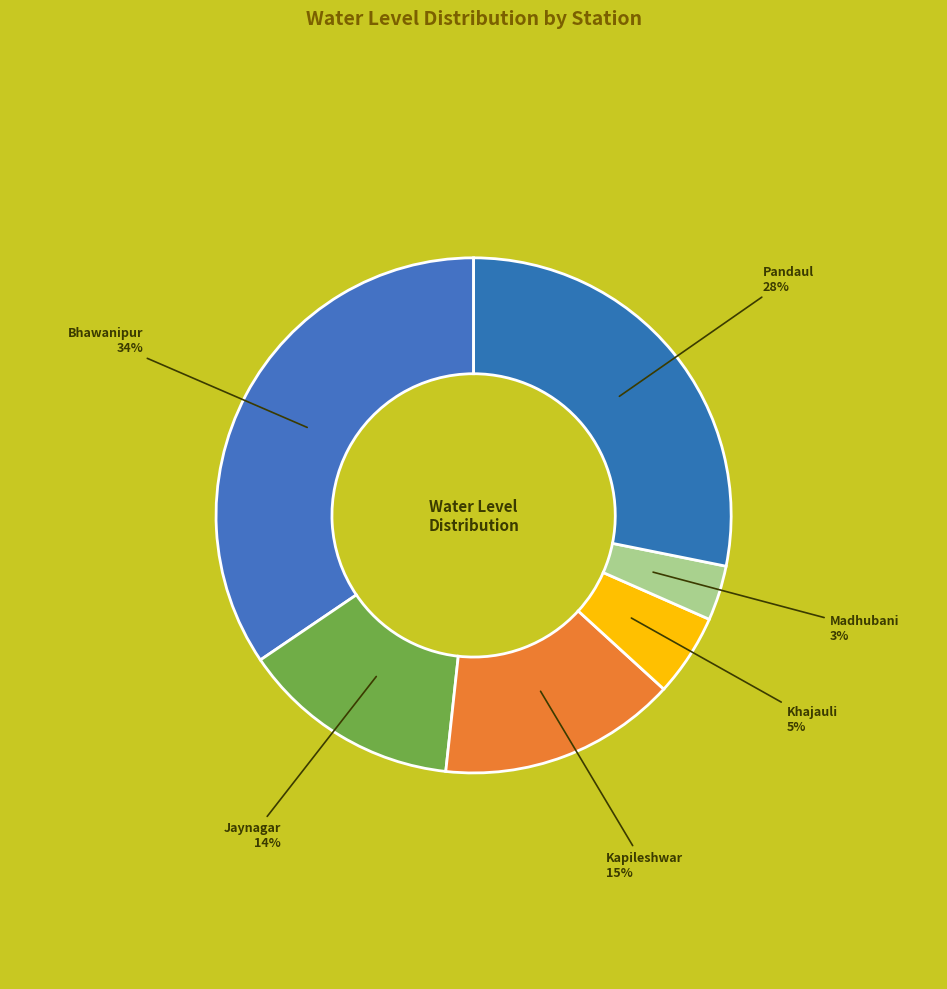

Rank the categories by value from lowest to highest.

Madhubani, Khajauli, Jaynagar, Kapileshwar, Pandaul, Bhawanipur